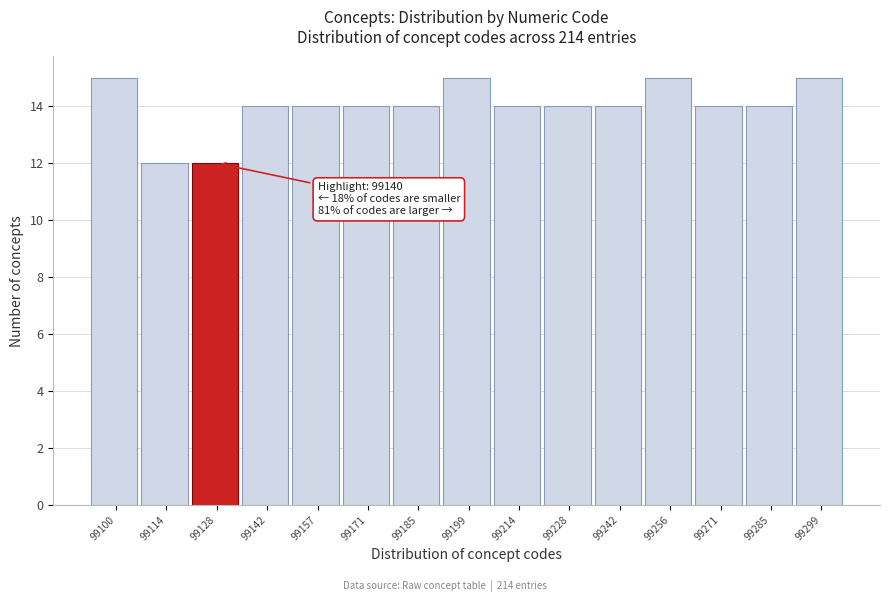

Reading left to right, transcribe all the data shown in this chart.

99100=15	99114=12	99128=12	99142=14	99157=14	99171=14	99185=14	99199=15	99214=14	99228=14	99242=14	99256=15	99271=14	99285=14	99299=15